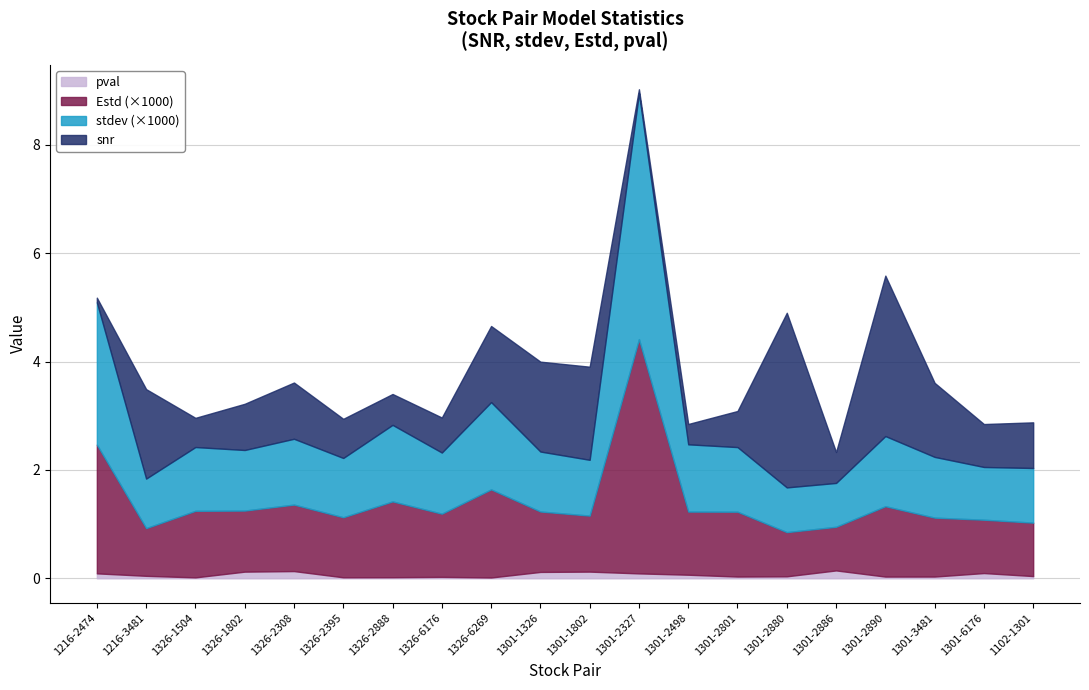

Is it true that pval equals 0.0 at 1326-2888?

True